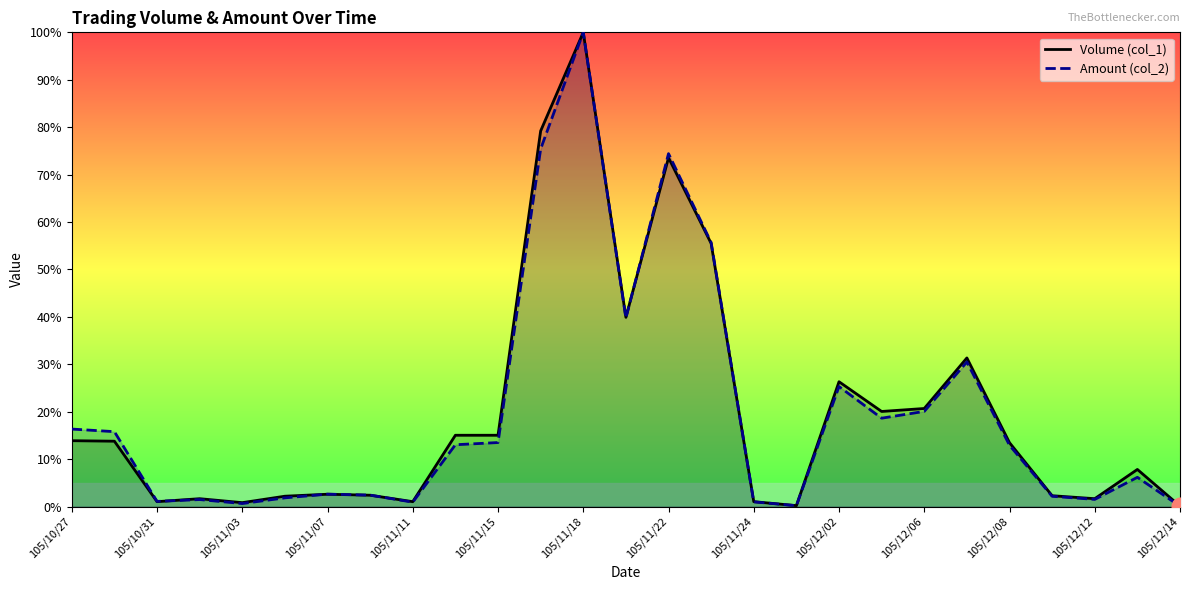

Which label corresponds to the largest value in the chart?

105/11/18